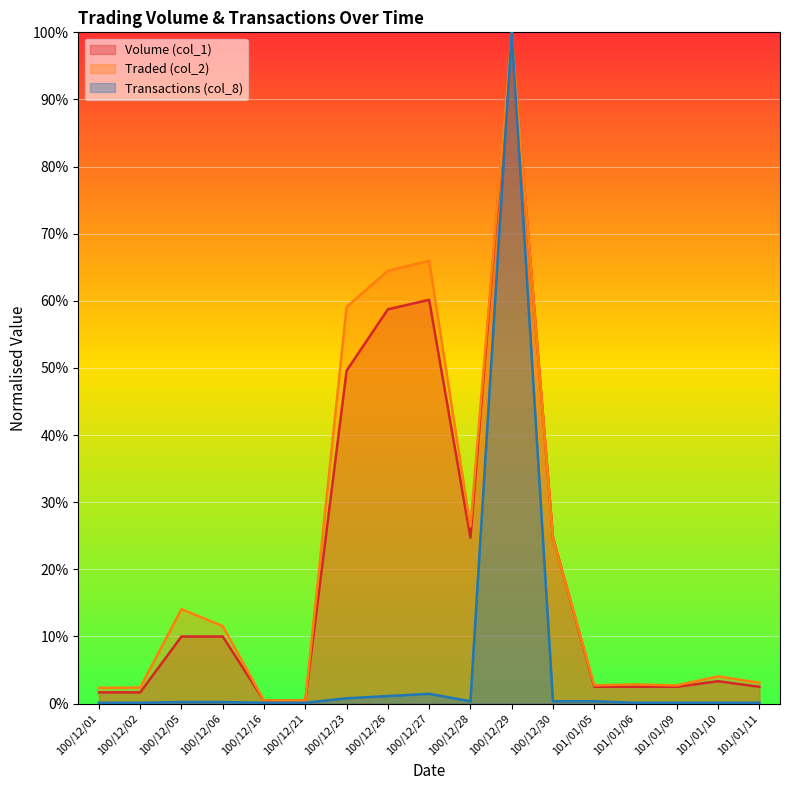

True or false: Traded (col_2) and Transactions (col_8) intersect in this chart.

False